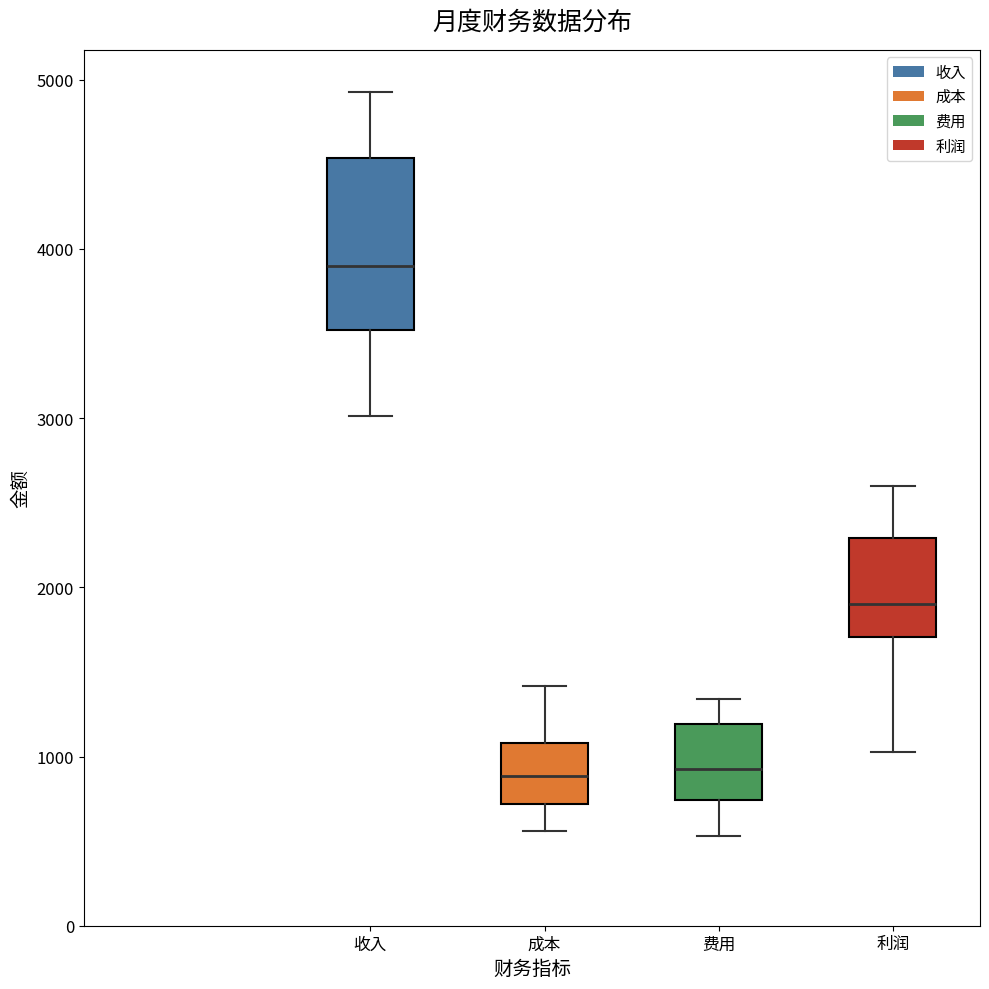

Which box is the tallest, from its lower edge to its upper edge?

收入